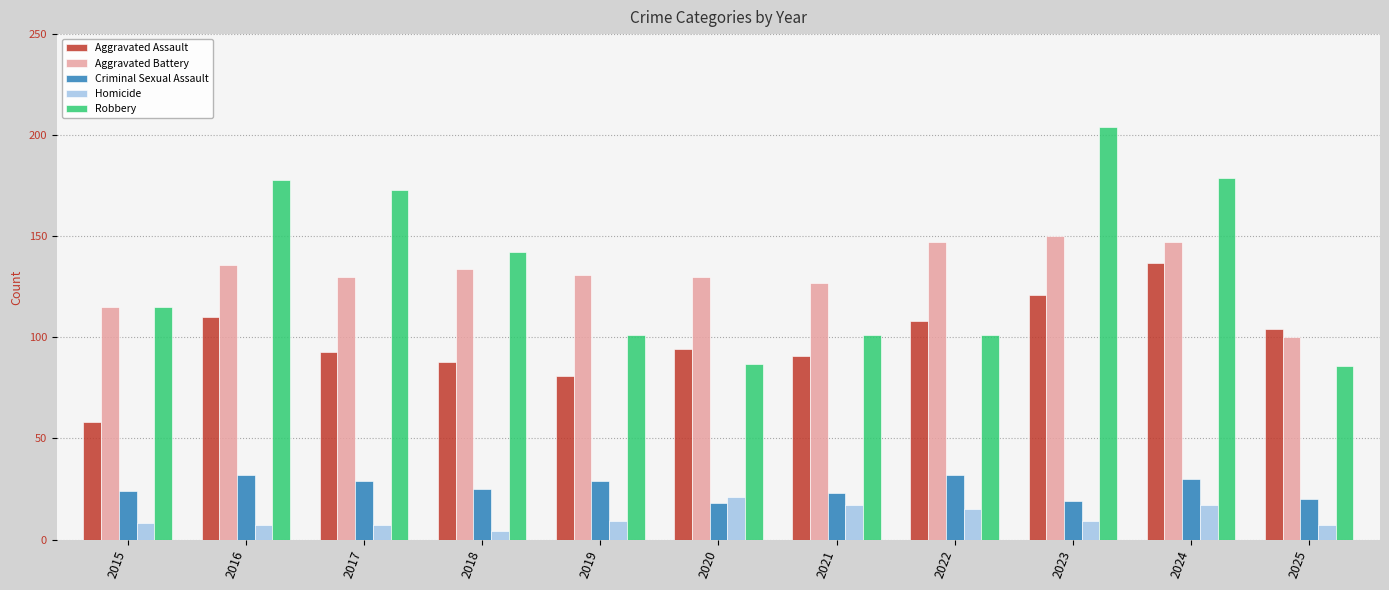

Which category has the highest value in the Aggravated Battery series?

2023